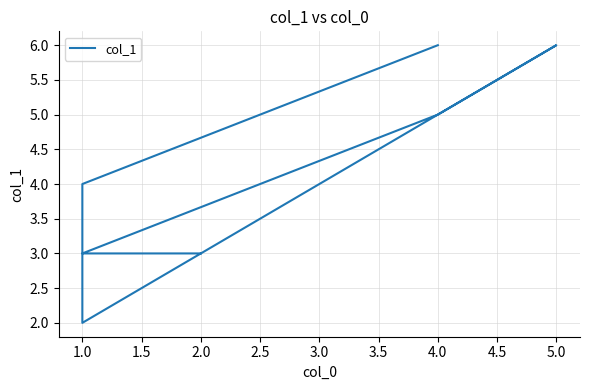

What is the difference between the maximum and minimum values?

4